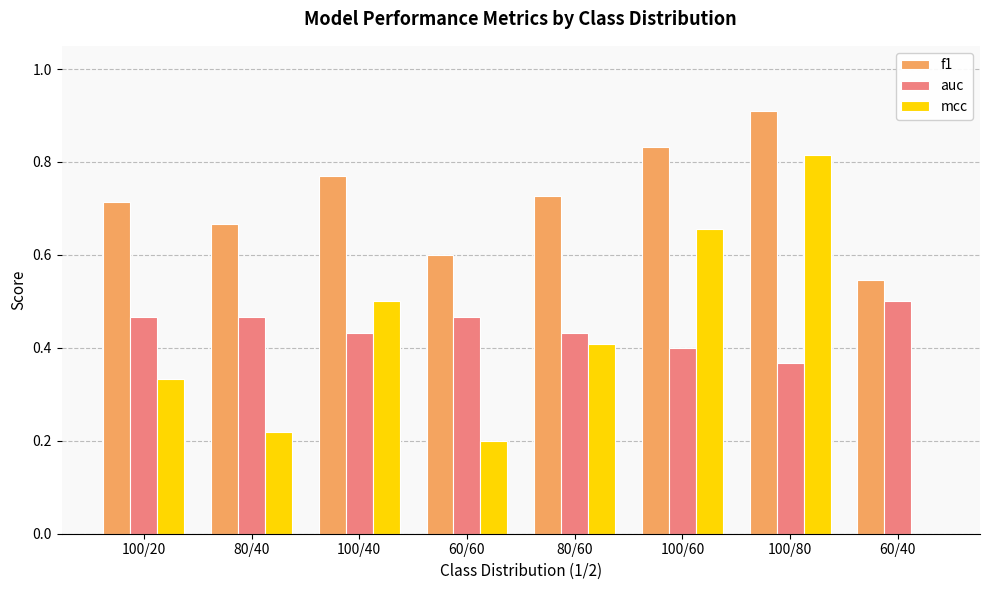

What is the sum of the auc values at 100/60 and 80/40?

0.9